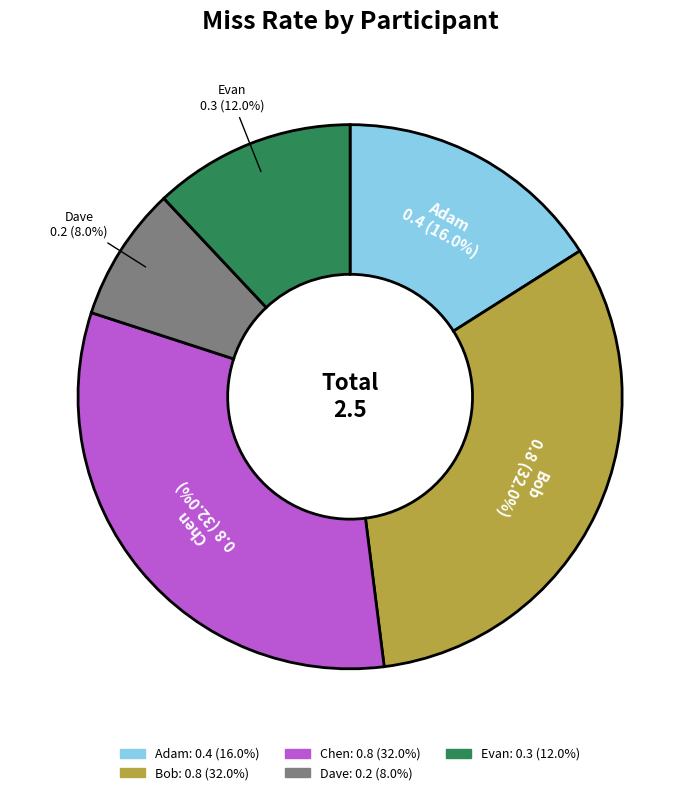

How many slices are in this pie chart?

5